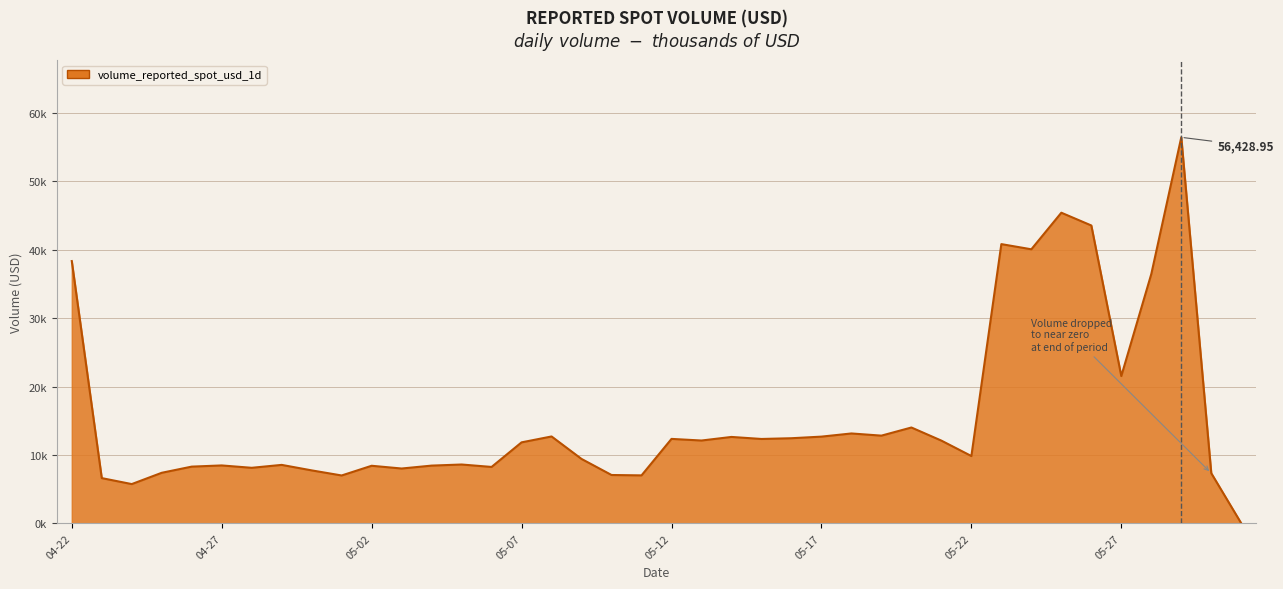

List the labels in order of value, largest first.

2025-05-29, 2025-05-25, 2025-05-26, 2025-05-23, 2025-05-24, 2025-04-22, 2025-05-28, 2025-05-27, 2025-05-20, 2025-05-18, 2025-05-19, 2025-05-08, 2025-05-17, 2025-05-14, 2025-05-16, 2025-05-12, 2025-05-15, 2025-05-13, 2025-05-21, 2025-05-07, 2025-05-22, 2025-05-09, 2025-05-05, 2025-04-29, 2025-04-27, 2025-05-04, 2025-05-02, 2025-04-26, 2025-05-06, 2025-04-28, 2025-05-03, 2025-04-30, 2025-04-25, 2025-05-30, 2025-05-10, 2025-05-11, 2025-05-01, 2025-04-23, 2025-04-24, 2025-05-31